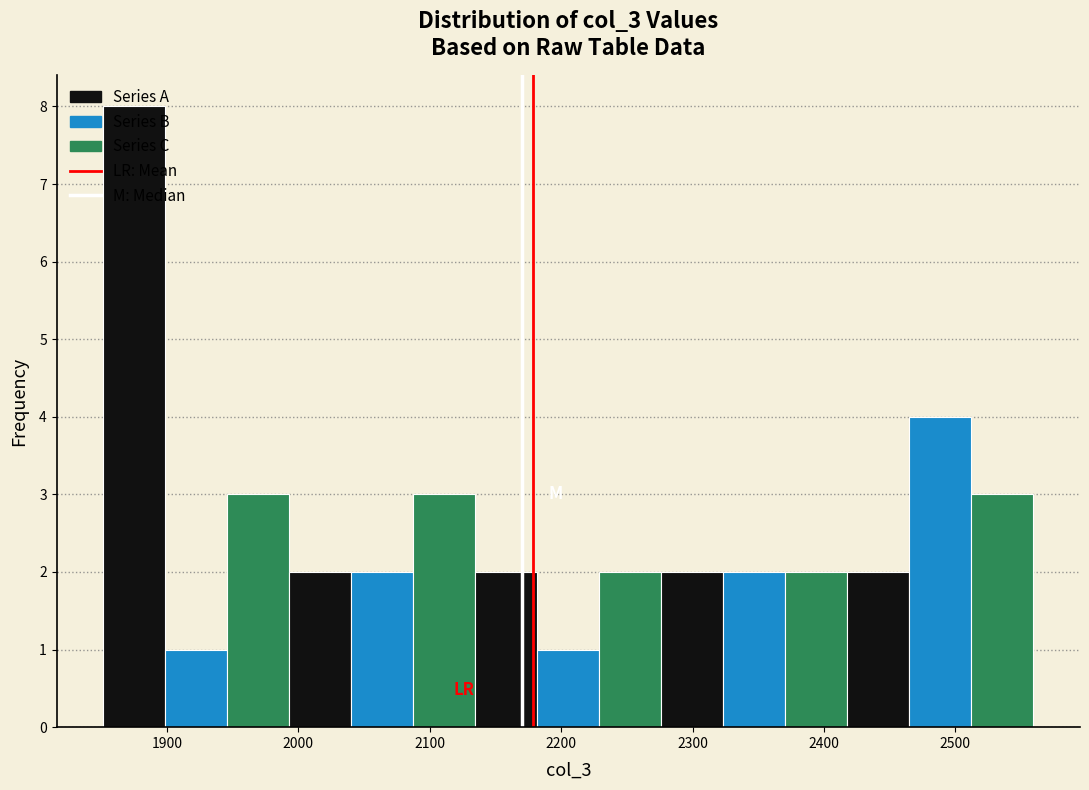

Reading left to right, list every bar in this chart as the range it spans on the x-axis followed by its height. Neither the bar edges nor the heights are printed on the chart, so give them approximately, as read against the axes.

1850 to 1900: 8
1900 to 1950: 1
1950 to 1990: 3
1990 to 2040: 2
2040 to 2090: 2
2090 to 2130: 3
2130 to 2180: 2
2180 to 2230: 1
2230 to 2280: 2
2280 to 2320: 2
2320 to 2370: 2
2370 to 2420: 2
2420 to 2470: 2
2470 to 2510: 4
2510 to 2560: 3